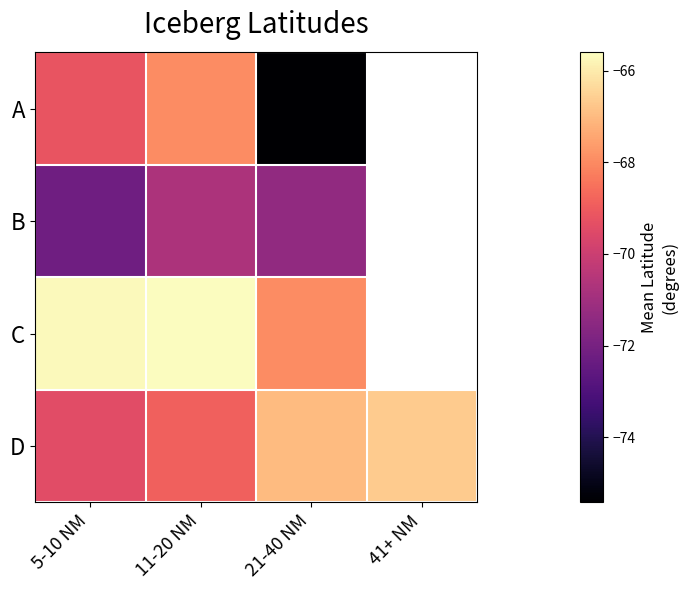

The D series shows -35.9 at 11-20 NM. True or false?

False